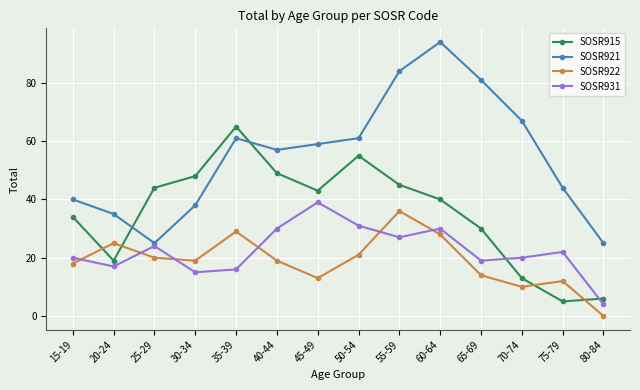

What is the maximum value for SOSR921?

94